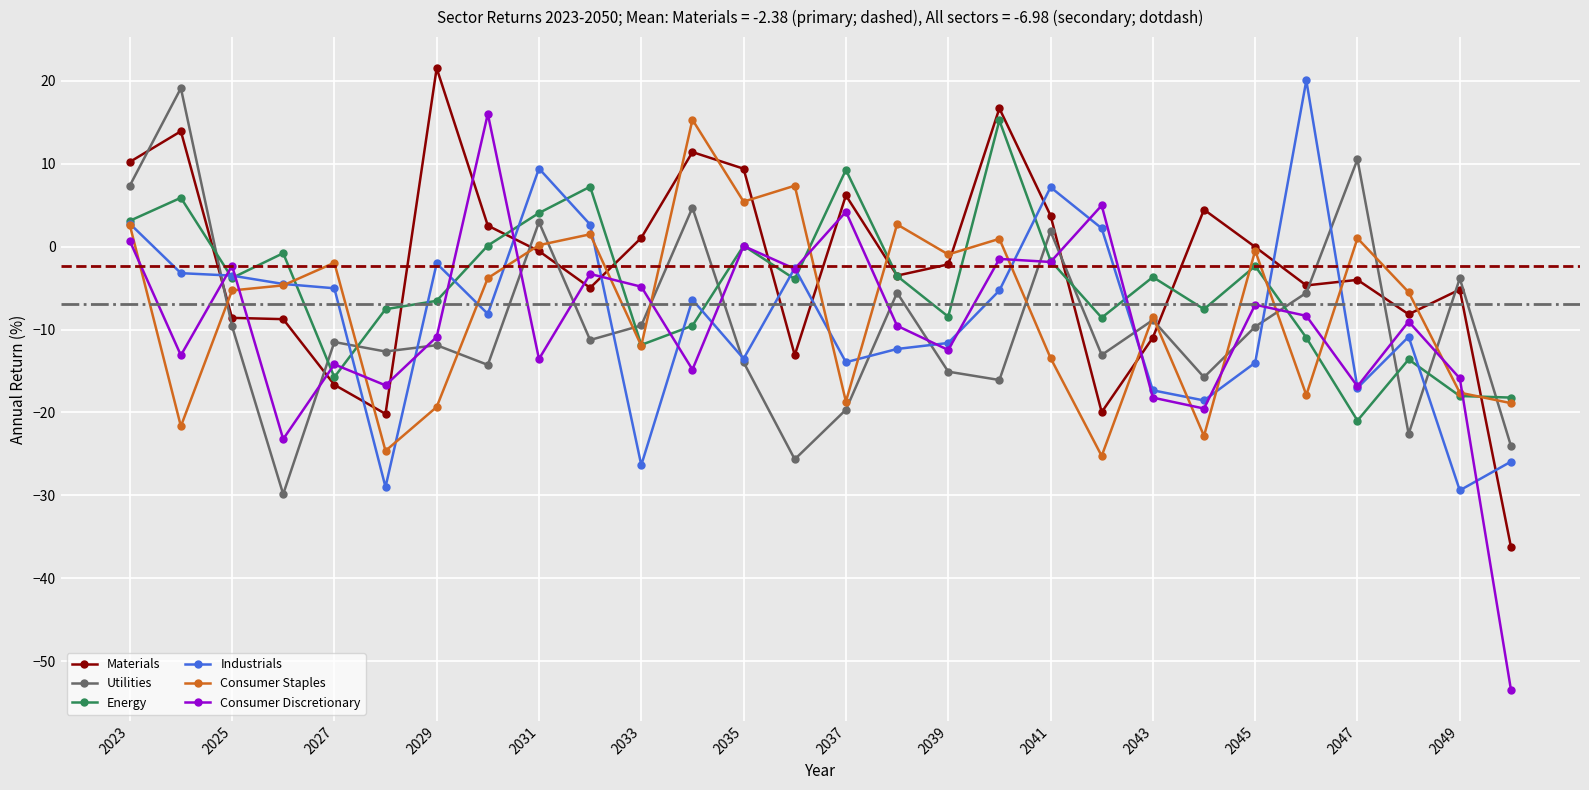

What is the difference between the second highest and minimum values in the Consumer Staples series?

32.6